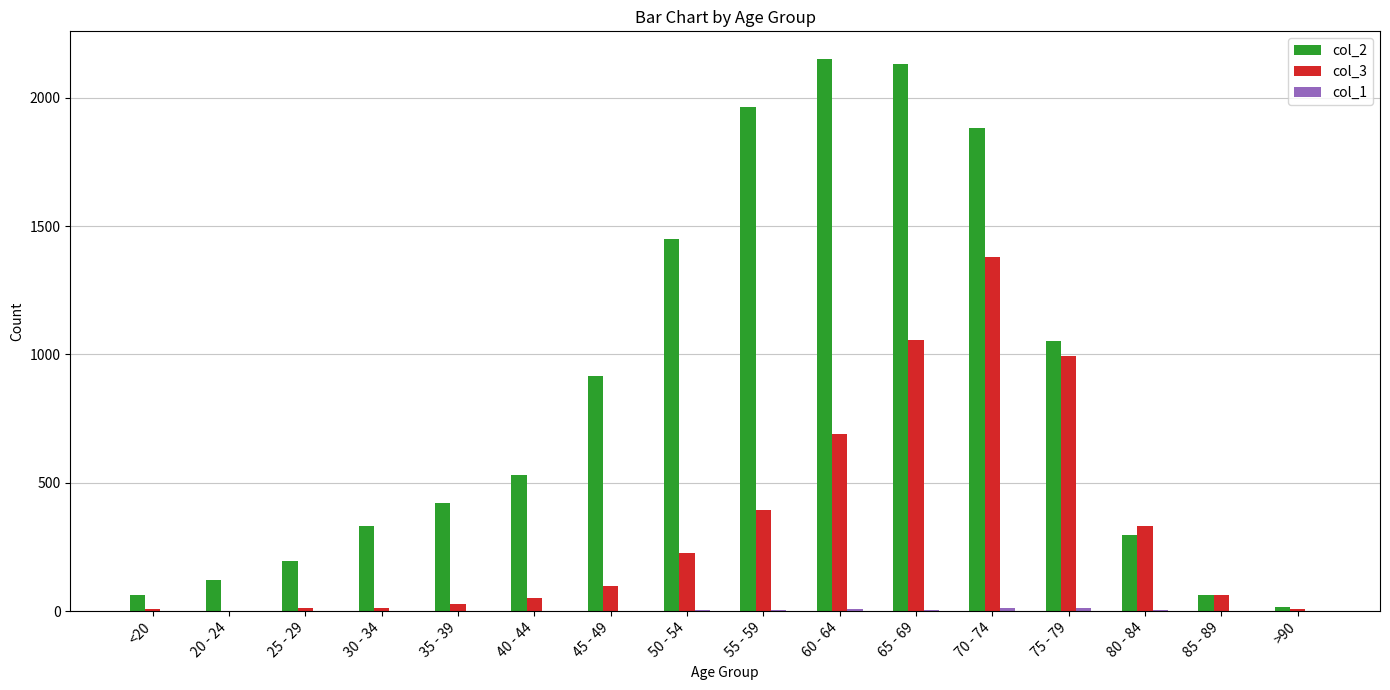

What is the maximum value shown in the chart?

2151